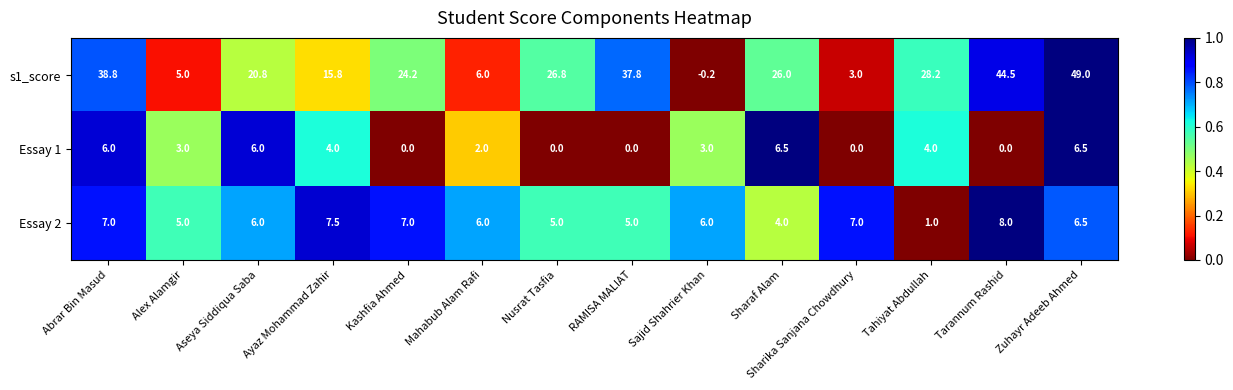

What is the maximum value shown in the chart?

49.0